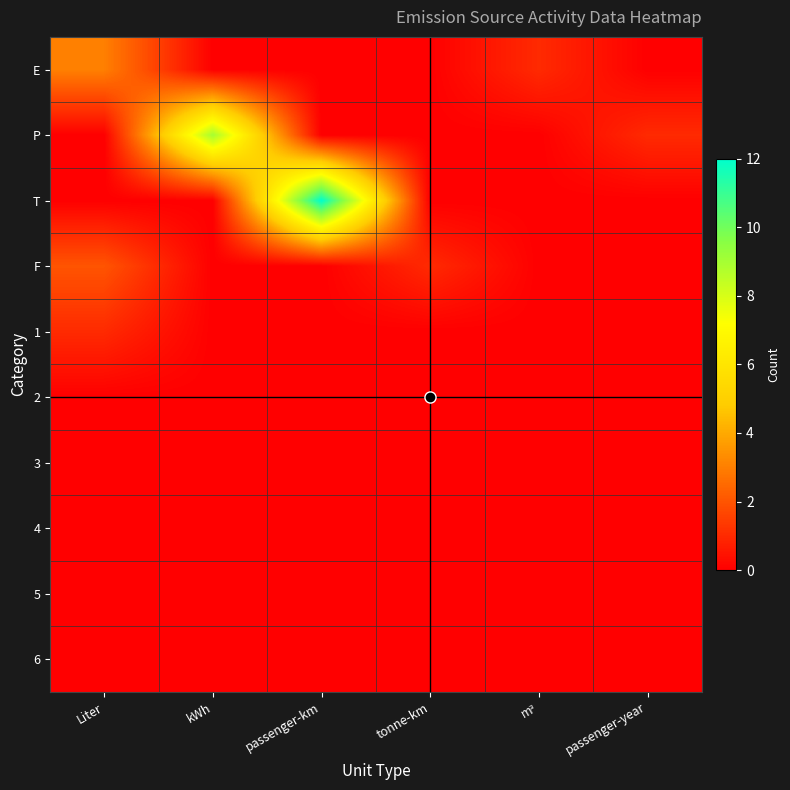

Reading left to right, what are all the values shown in this chart?

E: Liter=3	kWh=0	passenger-km=0	tonne-km=0	mᵌ=1	passenger-year=0
P: Liter=0	kWh=9	passenger-km=0	tonne-km=0	mᵌ=0	passenger-year=1
T: Liter=0	kWh=0	passenger-km=12	tonne-km=0	mᵌ=0	passenger-year=0
F: Liter=2	kWh=0	passenger-km=0	tonne-km=1	mᵌ=0	passenger-year=0
1: Liter=1	kWh=0	passenger-km=0	tonne-km=0	mᵌ=0	passenger-year=0
2: Liter=0	kWh=0	passenger-km=0	tonne-km=0	mᵌ=0	passenger-year=0
3: Liter=0	kWh=0	passenger-km=0	tonne-km=0	mᵌ=0	passenger-year=0
4: Liter=0	kWh=0	passenger-km=0	tonne-km=0	mᵌ=0	passenger-year=0
5: Liter=0	kWh=0	passenger-km=0	tonne-km=0	mᵌ=0	passenger-year=0
6: Liter=0	kWh=0	passenger-km=0	tonne-km=0	mᵌ=0	passenger-year=0